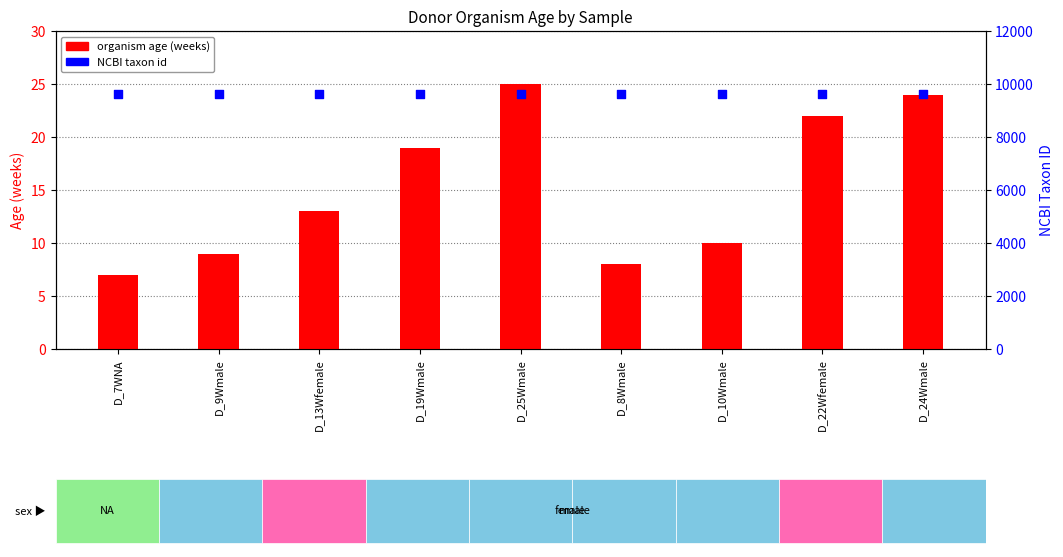

At how many categories does at least one series exceed 4915?

9